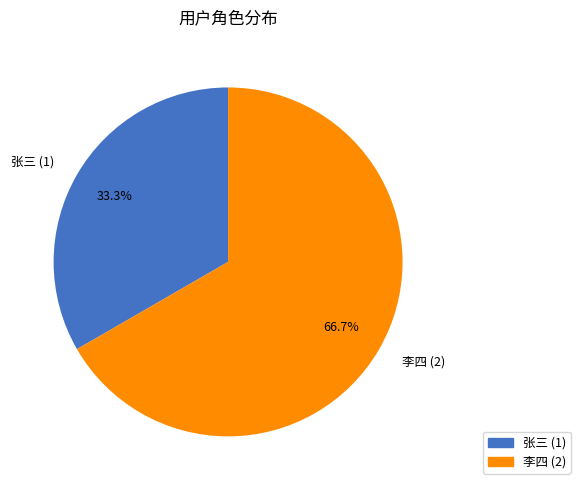

To the nearest percent, what is the difference between the 张三 and 李四 slice percentages?

33%